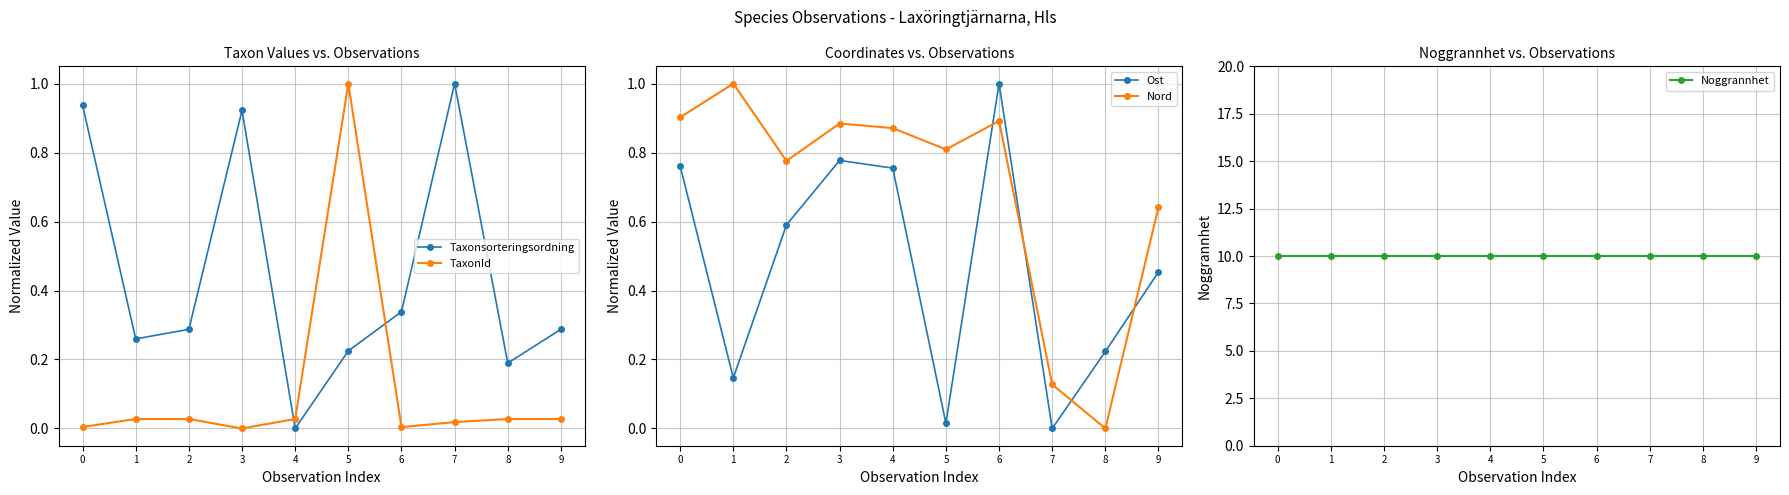

Between 3 and 4, which series saw the biggest shift?

Taxonsorteringsordning